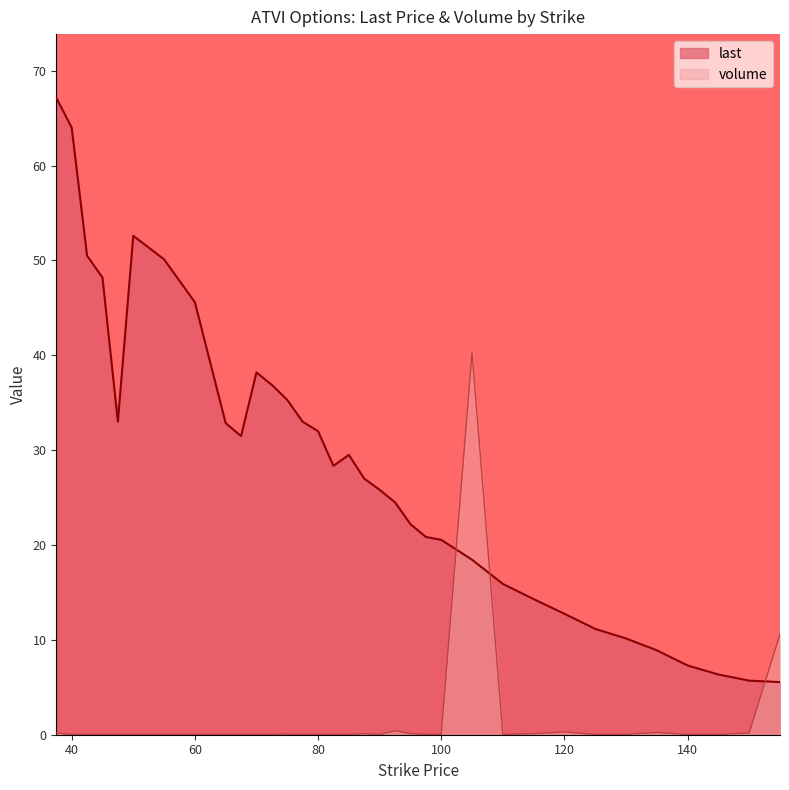

Reading left to right, extract all data points from this chart.

last: 37.5=67.2	40.0=64.0	42.5=50.5	45.0=48.2	47.5=33.0	50.0=52.6	55.0=50.1	60.0=45.6	65.0=32.9	67.5=31.5	70.0=38.2	72.5=36.9	75.0=35.3	77.5=33.0	80.0=32.0	82.5=28.4	85.0=29.5	87.5=27.0	90.0=25.8	92.5=24.5	95.0=22.2	97.5=20.9	100.0=20.6	105.0=18.4	110.0=15.9	115.0=14.3	120.0=12.8	125.0=11.2	130.0=10.2	135.0=8.9	140.0=7.3	145.0=6.3	150.0=5.7	155.0=5.5
volume: 37.5=0.2	40.0=0.0	42.5=0.0	45.0=0.0	47.5=0.0	50.0=0.0	55.0=0.0	60.0=0.0	65.0=0.0	67.5=0.0	70.0=0.0	72.5=0.0	75.0=0.1	77.5=0.0	80.0=0.0	82.5=0.0	85.0=0.0	87.5=0.1	90.0=0.0	92.5=0.4	95.0=0.1	97.5=0.0	100.0=0.0	105.0=40.3	110.0=0.0	115.0=0.1	120.0=0.3	125.0=0.0	130.0=0.0	135.0=0.2	140.0=0.0	145.0=0.0	150.0=0.2	155.0=10.6